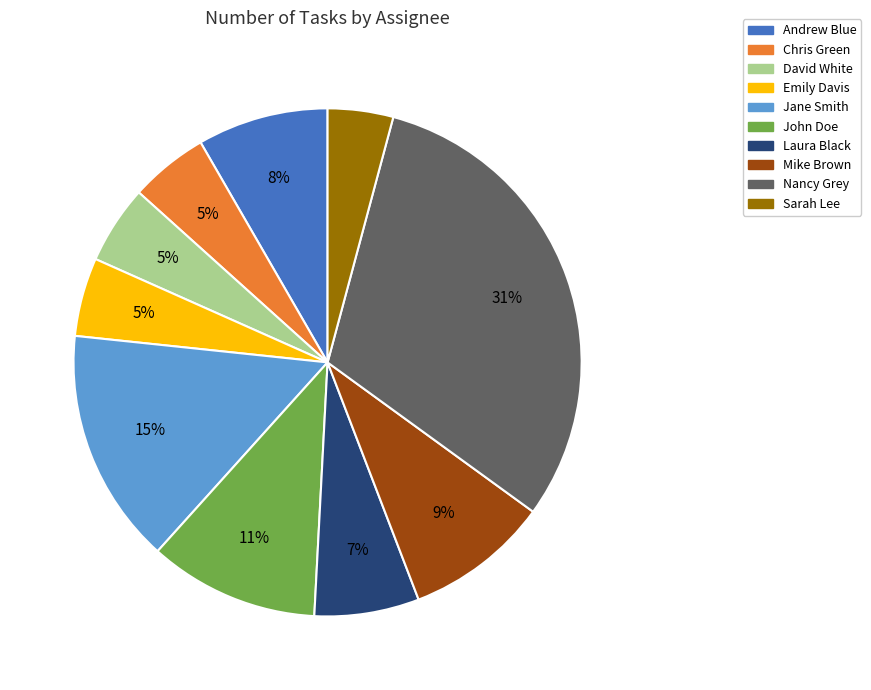

Count the number of slices in the pie.

10